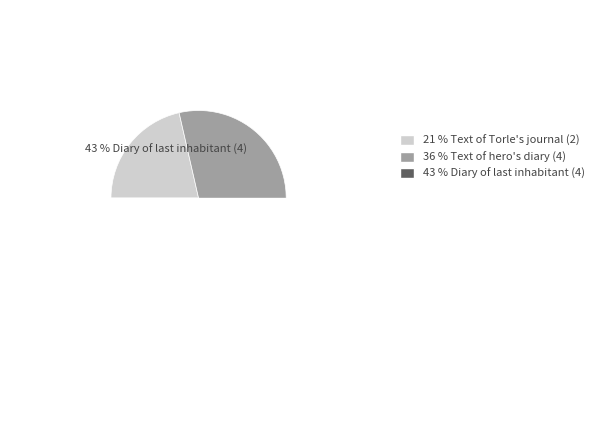

Combined, do 4 and 4 account for over 50%?

Yes